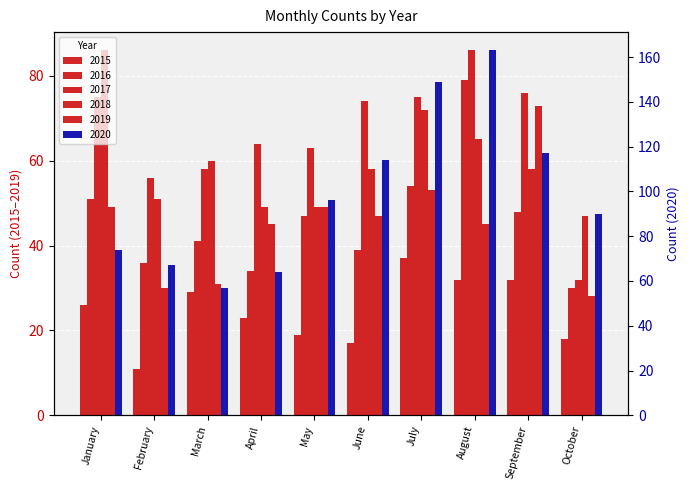

What is the sum of the 2015 values at May and March?

48